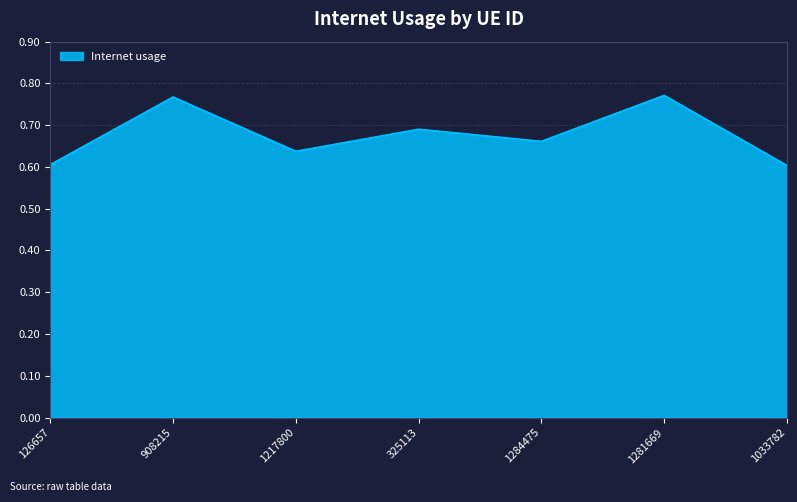

How many interior local valleys (lower than both neighbors) does the data have?

2